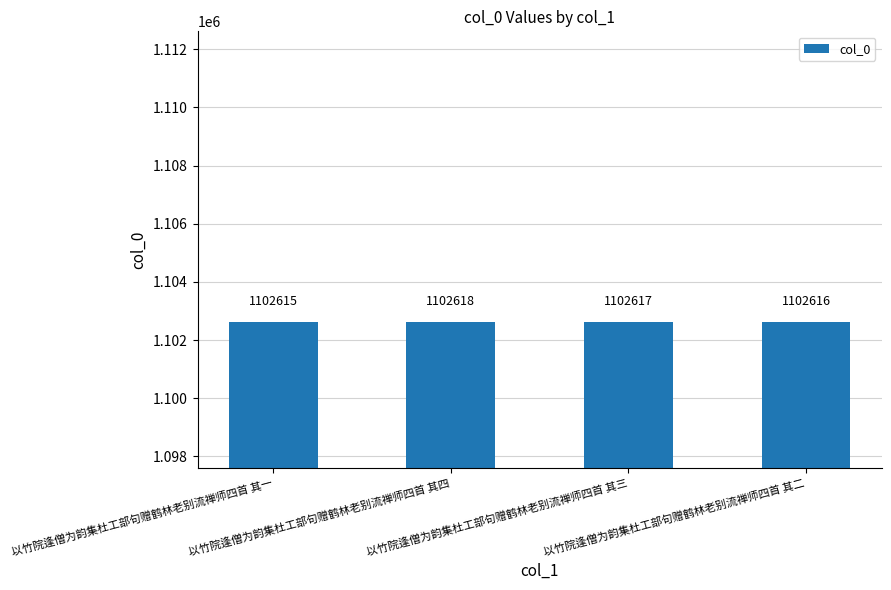

Rank the categories by value from lowest to highest.

以竹院逢僧为韵集杜工部句赠鹤林老别流禅师四首 其一, 以竹院逢僧为韵集杜工部句赠鹤林老别流禅师四首 其二, 以竹院逢僧为韵集杜工部句赠鹤林老别流禅师四首 其三, 以竹院逢僧为韵集杜工部句赠鹤林老别流禅师四首 其四